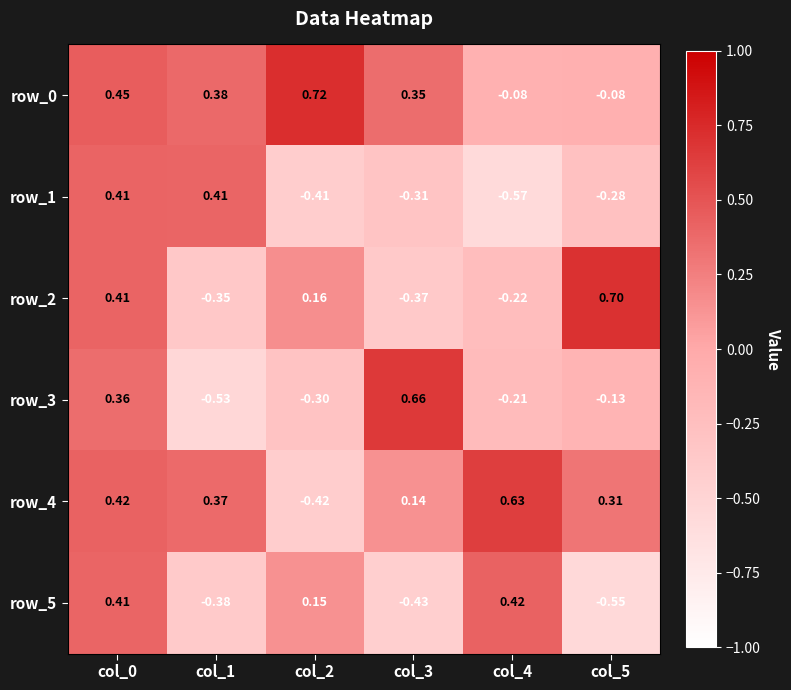

Is the value of row_1 at col_1 greater than the value of row_4 at col_2?

Yes